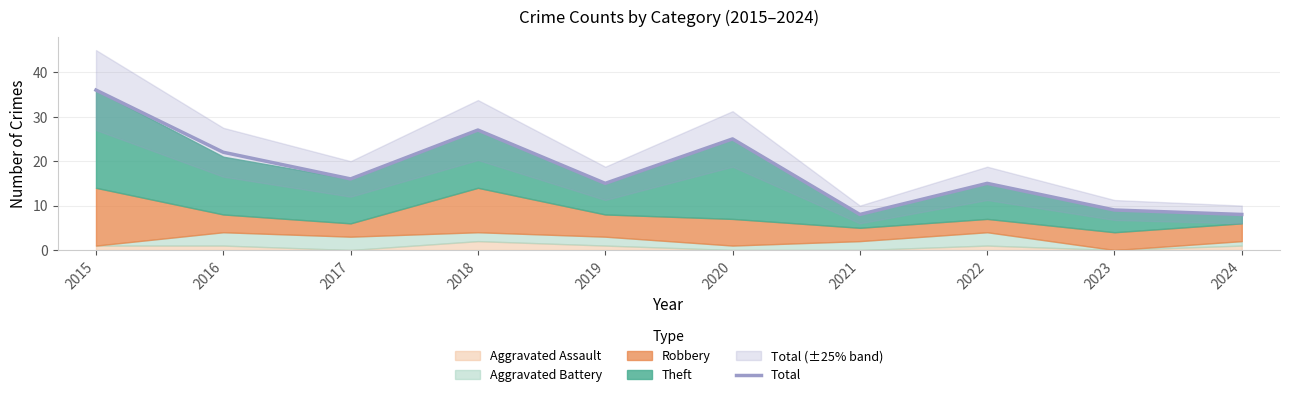

What is the change in value from 2016 to 2018?

+5